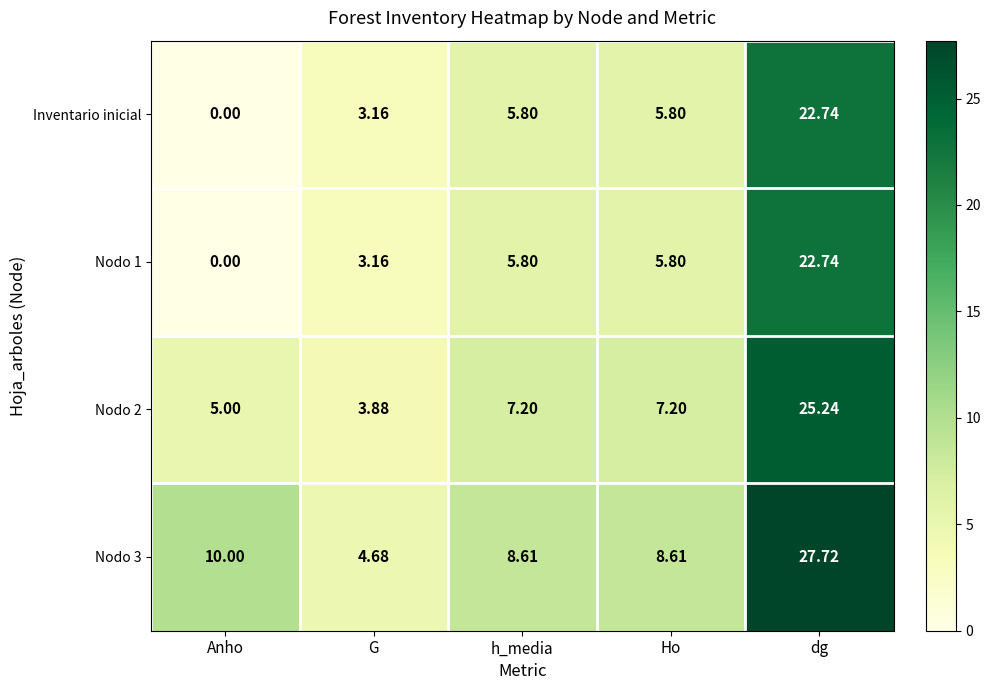

At which label is Nodo 3 closest to 16?

Anho